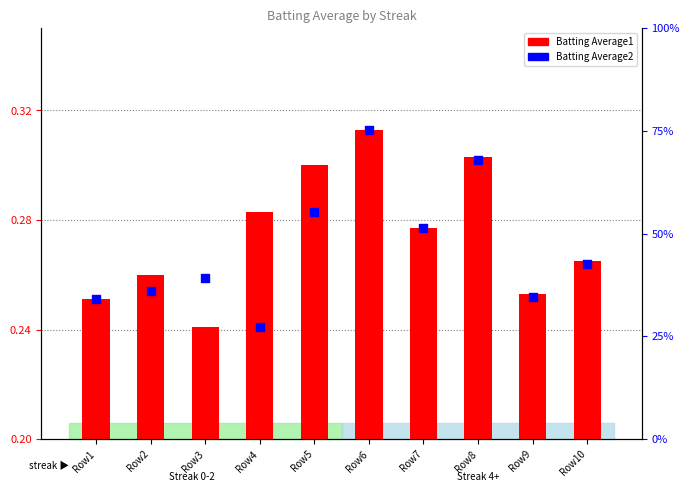

What is the total value across all series at Row5?

0.6